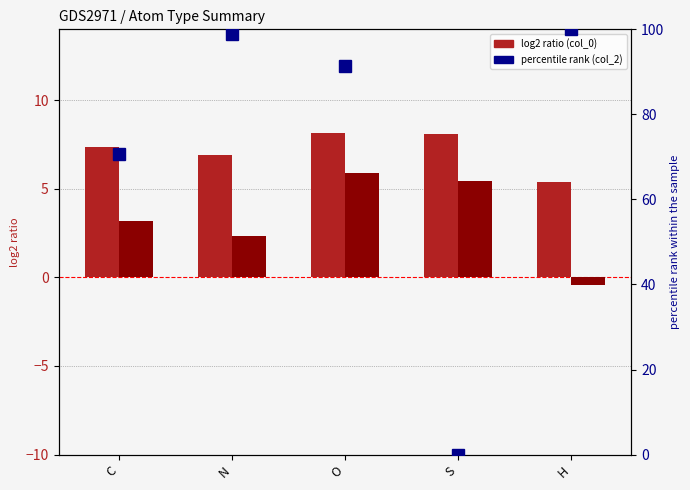

Reading left to right, transcribe all the data shown in this chart.

col_0 mean: C=7.3	N=6.9	O=8.1	S=8.1	H=5.4
col_1 mean: C=3.2	N=2.3	O=5.9	S=5.5	H=-0.4
col_2 percentile: C=70.7	N=98.9	O=91.4	S=0.0	H=100.0